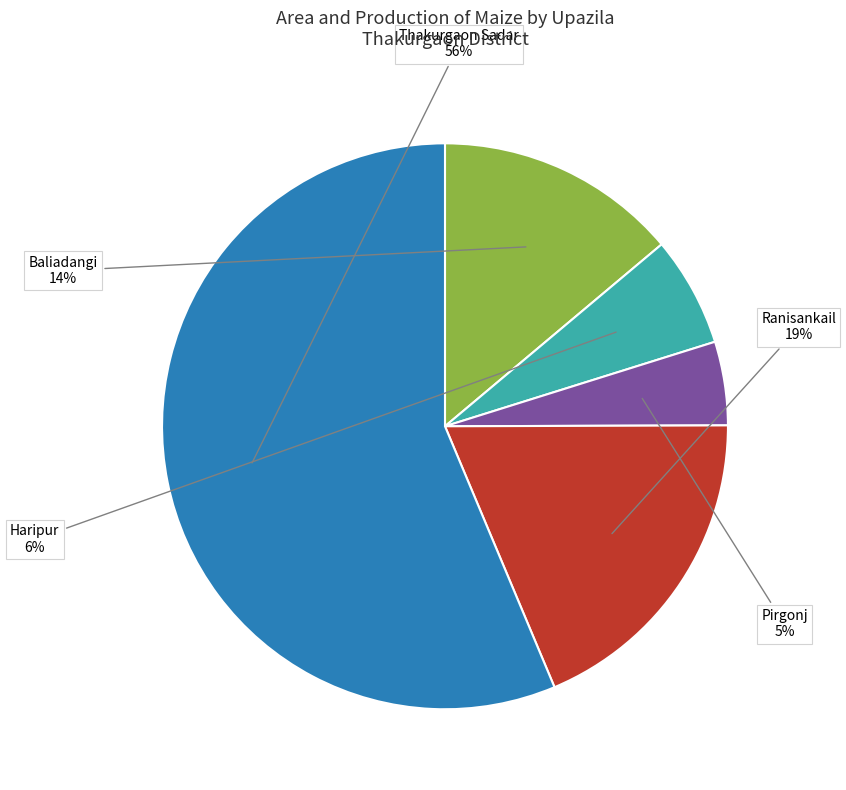

How many segments does this pie chart have?

5